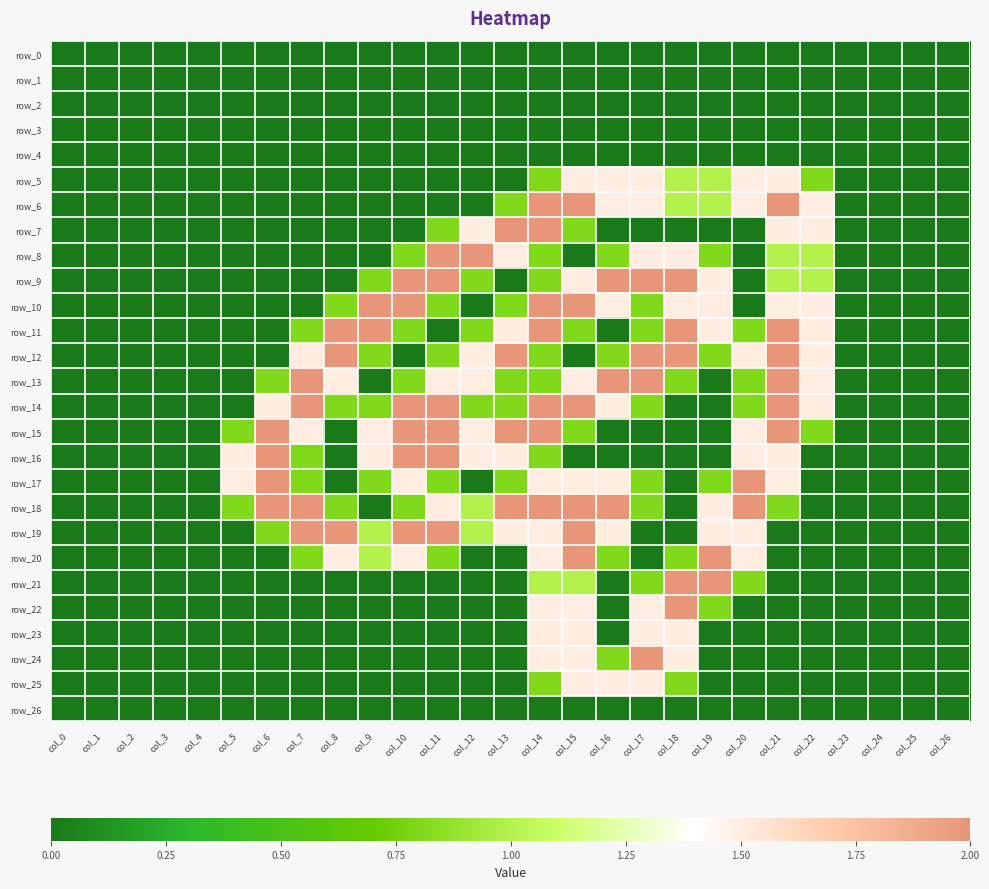

Reading right to left, transcribe all the data shown in this chart.

row_0: col_26=0.0	col_25=0.0	col_24=0.0	col_23=0.0	col_22=0.0	col_21=0.0	col_20=0.0	col_19=0.0	col_18=0.0	col_17=0.0	col_16=0.0	col_15=0.0	col_14=0.0	col_13=0.0	col_12=0.0	col_11=0.0	col_10=0.0	col_9=0.0	col_8=0.0	col_7=0.0	col_6=0.0	col_5=0.0	col_4=0.0	col_3=0.0	col_2=0.0	col_1=0.0	col_0=0.0
row_1: col_26=0.0	col_25=0.0	col_24=0.0	col_23=0.0	col_22=0.0	col_21=0.0	col_20=0.0	col_19=0.0	col_18=0.0	col_17=0.0	col_16=0.0	col_15=0.0	col_14=0.0	col_13=0.0	col_12=0.0	col_11=0.0	col_10=0.0	col_9=0.0	col_8=0.0	col_7=0.0	col_6=0.0	col_5=0.0	col_4=0.0	col_3=0.0	col_2=0.0	col_1=0.0	col_0=0.0
row_2: col_26=0.0	col_25=0.0	col_24=0.0	col_23=0.0	col_22=0.0	col_21=0.0	col_20=0.0	col_19=0.0	col_18=0.0	col_17=0.0	col_16=0.0	col_15=0.0	col_14=0.0	col_13=0.0	col_12=0.0	col_11=0.0	col_10=0.0	col_9=0.0	col_8=0.0	col_7=0.0	col_6=0.0	col_5=0.0	col_4=0.0	col_3=0.0	col_2=0.0	col_1=0.0	col_0=0.0
row_3: col_26=0.0	col_25=0.0	col_24=0.0	col_23=0.0	col_22=0.0	col_21=0.0	col_20=0.0	col_19=0.0	col_18=0.0	col_17=0.0	col_16=0.0	col_15=0.0	col_14=0.0	col_13=0.0	col_12=0.0	col_11=0.0	col_10=0.0	col_9=0.0	col_8=0.0	col_7=0.0	col_6=0.0	col_5=0.0	col_4=0.0	col_3=0.0	col_2=0.0	col_1=0.0	col_0=0.0
row_4: col_26=0.0	col_25=0.0	col_24=0.0	col_23=0.0	col_22=0.0	col_21=0.0	col_20=0.0	col_19=0.0	col_18=0.0	col_17=0.0	col_16=0.0	col_15=0.0	col_14=0.0	col_13=0.0	col_12=0.0	col_11=0.0	col_10=0.0	col_9=0.0	col_8=0.0	col_7=0.0	col_6=0.0	col_5=0.0	col_4=0.0	col_3=0.0	col_2=0.0	col_1=0.0	col_0=0.0
row_5: col_26=0.0	col_25=0.0	col_24=0.0	col_23=0.0	col_22=0.8	col_21=1.5	col_20=1.5	col_19=1.0	col_18=1.0	col_17=1.5	col_16=1.5	col_15=1.5	col_14=0.8	col_13=0.0	col_12=0.0	col_11=0.0	col_10=0.0	col_9=0.0	col_8=0.0	col_7=0.0	col_6=0.0	col_5=0.0	col_4=0.0	col_3=0.0	col_2=0.0	col_1=0.0	col_0=0.0
row_6: col_26=0.0	col_25=0.0	col_24=0.0	col_23=0.0	col_22=1.5	col_21=2.0	col_20=1.5	col_19=1.0	col_18=1.0	col_17=1.5	col_16=1.5	col_15=2.0	col_14=2.0	col_13=0.8	col_12=0.0	col_11=0.0	col_10=0.0	col_9=0.0	col_8=0.0	col_7=0.0	col_6=0.0	col_5=0.0	col_4=0.0	col_3=0.0	col_2=0.0	col_1=0.0	col_0=0.0
row_7: col_26=0.0	col_25=0.0	col_24=0.0	col_23=0.0	col_22=1.5	col_21=1.5	col_20=0.0	col_19=0.0	col_18=0.0	col_17=0.0	col_16=0.0	col_15=0.8	col_14=2.0	col_13=2.0	col_12=1.5	col_11=0.8	col_10=0.0	col_9=0.0	col_8=0.0	col_7=0.0	col_6=0.0	col_5=0.0	col_4=0.0	col_3=0.0	col_2=0.0	col_1=0.0	col_0=0.0
row_8: col_26=0.0	col_25=0.0	col_24=0.0	col_23=0.0	col_22=1.0	col_21=1.0	col_20=0.0	col_19=0.8	col_18=1.5	col_17=1.5	col_16=0.8	col_15=0.0	col_14=0.8	col_13=1.5	col_12=2.0	col_11=2.0	col_10=0.8	col_9=0.0	col_8=0.0	col_7=0.0	col_6=0.0	col_5=0.0	col_4=0.0	col_3=0.0	col_2=0.0	col_1=0.0	col_0=0.0
row_9: col_26=0.0	col_25=0.0	col_24=0.0	col_23=0.0	col_22=1.0	col_21=1.0	col_20=0.0	col_19=1.5	col_18=2.0	col_17=2.0	col_16=2.0	col_15=1.5	col_14=0.8	col_13=0.0	col_12=0.8	col_11=2.0	col_10=2.0	col_9=0.8	col_8=0.0	col_7=0.0	col_6=0.0	col_5=0.0	col_4=0.0	col_3=0.0	col_2=0.0	col_1=0.0	col_0=0.0
row_10: col_26=0.0	col_25=0.0	col_24=0.0	col_23=0.0	col_22=1.5	col_21=1.5	col_20=0.0	col_19=1.5	col_18=1.5	col_17=0.8	col_16=1.5	col_15=2.0	col_14=2.0	col_13=0.8	col_12=0.0	col_11=0.8	col_10=2.0	col_9=2.0	col_8=0.8	col_7=0.0	col_6=0.0	col_5=0.0	col_4=0.0	col_3=0.0	col_2=0.0	col_1=0.0	col_0=0.0
row_11: col_26=0.0	col_25=0.0	col_24=0.0	col_23=0.0	col_22=1.5	col_21=2.0	col_20=0.8	col_19=1.5	col_18=2.0	col_17=0.8	col_16=0.0	col_15=0.8	col_14=2.0	col_13=1.5	col_12=0.8	col_11=0.0	col_10=0.8	col_9=2.0	col_8=2.0	col_7=0.8	col_6=0.0	col_5=0.0	col_4=0.0	col_3=0.0	col_2=0.0	col_1=0.0	col_0=0.0
row_12: col_26=0.0	col_25=0.0	col_24=0.0	col_23=0.0	col_22=1.5	col_21=2.0	col_20=1.5	col_19=0.8	col_18=2.0	col_17=2.0	col_16=0.8	col_15=0.0	col_14=0.8	col_13=2.0	col_12=1.5	col_11=0.8	col_10=0.0	col_9=0.8	col_8=2.0	col_7=1.5	col_6=0.0	col_5=0.0	col_4=0.0	col_3=0.0	col_2=0.0	col_1=0.0	col_0=0.0
row_13: col_26=0.0	col_25=0.0	col_24=0.0	col_23=0.0	col_22=1.5	col_21=2.0	col_20=0.8	col_19=0.0	col_18=0.8	col_17=2.0	col_16=2.0	col_15=1.5	col_14=0.8	col_13=0.8	col_12=1.5	col_11=1.5	col_10=0.8	col_9=0.0	col_8=1.5	col_7=2.0	col_6=0.8	col_5=0.0	col_4=0.0	col_3=0.0	col_2=0.0	col_1=0.0	col_0=0.0
row_14: col_26=0.0	col_25=0.0	col_24=0.0	col_23=0.0	col_22=1.5	col_21=2.0	col_20=0.8	col_19=0.0	col_18=0.0	col_17=0.8	col_16=1.5	col_15=2.0	col_14=2.0	col_13=0.8	col_12=0.8	col_11=2.0	col_10=2.0	col_9=0.8	col_8=0.8	col_7=2.0	col_6=1.5	col_5=0.0	col_4=0.0	col_3=0.0	col_2=0.0	col_1=0.0	col_0=0.0
row_15: col_26=0.0	col_25=0.0	col_24=0.0	col_23=0.0	col_22=0.8	col_21=2.0	col_20=1.5	col_19=0.0	col_18=0.0	col_17=0.0	col_16=0.0	col_15=0.8	col_14=2.0	col_13=2.0	col_12=1.5	col_11=2.0	col_10=2.0	col_9=1.5	col_8=0.0	col_7=1.5	col_6=2.0	col_5=0.8	col_4=0.0	col_3=0.0	col_2=0.0	col_1=0.0	col_0=0.0
row_16: col_26=0.0	col_25=0.0	col_24=0.0	col_23=0.0	col_22=0.0	col_21=1.5	col_20=1.5	col_19=0.0	col_18=0.0	col_17=0.0	col_16=0.0	col_15=0.0	col_14=0.8	col_13=1.5	col_12=1.5	col_11=2.0	col_10=2.0	col_9=1.5	col_8=0.0	col_7=0.8	col_6=2.0	col_5=1.5	col_4=0.0	col_3=0.0	col_2=0.0	col_1=0.0	col_0=0.0
row_17: col_26=0.0	col_25=0.0	col_24=0.0	col_23=0.0	col_22=0.0	col_21=1.5	col_20=2.0	col_19=0.8	col_18=0.0	col_17=0.8	col_16=1.5	col_15=1.5	col_14=1.5	col_13=0.8	col_12=0.0	col_11=0.8	col_10=1.5	col_9=0.8	col_8=0.0	col_7=0.8	col_6=2.0	col_5=1.5	col_4=0.0	col_3=0.0	col_2=0.0	col_1=0.0	col_0=0.0
row_18: col_26=0.0	col_25=0.0	col_24=0.0	col_23=0.0	col_22=0.0	col_21=0.8	col_20=2.0	col_19=1.5	col_18=0.0	col_17=0.8	col_16=2.0	col_15=2.0	col_14=2.0	col_13=2.0	col_12=1.0	col_11=1.5	col_10=0.8	col_9=0.0	col_8=0.8	col_7=2.0	col_6=2.0	col_5=0.8	col_4=0.0	col_3=0.0	col_2=0.0	col_1=0.0	col_0=0.0
row_19: col_26=0.0	col_25=0.0	col_24=0.0	col_23=0.0	col_22=0.0	col_21=0.0	col_20=1.5	col_19=1.5	col_18=0.0	col_17=0.0	col_16=1.5	col_15=2.0	col_14=1.5	col_13=1.5	col_12=1.0	col_11=2.0	col_10=2.0	col_9=1.0	col_8=2.0	col_7=2.0	col_6=0.8	col_5=0.0	col_4=0.0	col_3=0.0	col_2=0.0	col_1=0.0	col_0=0.0
row_20: col_26=0.0	col_25=0.0	col_24=0.0	col_23=0.0	col_22=0.0	col_21=0.0	col_20=1.5	col_19=2.0	col_18=0.8	col_17=0.0	col_16=0.8	col_15=2.0	col_14=1.5	col_13=0.0	col_12=0.0	col_11=0.8	col_10=1.5	col_9=1.0	col_8=1.5	col_7=0.8	col_6=0.0	col_5=0.0	col_4=0.0	col_3=0.0	col_2=0.0	col_1=0.0	col_0=0.0
row_21: col_26=0.0	col_25=0.0	col_24=0.0	col_23=0.0	col_22=0.0	col_21=0.0	col_20=0.8	col_19=2.0	col_18=2.0	col_17=0.8	col_16=0.0	col_15=1.0	col_14=1.0	col_13=0.0	col_12=0.0	col_11=0.0	col_10=0.0	col_9=0.0	col_8=0.0	col_7=0.0	col_6=0.0	col_5=0.0	col_4=0.0	col_3=0.0	col_2=0.0	col_1=0.0	col_0=0.0
row_22: col_26=0.0	col_25=0.0	col_24=0.0	col_23=0.0	col_22=0.0	col_21=0.0	col_20=0.0	col_19=0.8	col_18=2.0	col_17=1.5	col_16=0.0	col_15=1.5	col_14=1.5	col_13=0.0	col_12=0.0	col_11=0.0	col_10=0.0	col_9=0.0	col_8=0.0	col_7=0.0	col_6=0.0	col_5=0.0	col_4=0.0	col_3=0.0	col_2=0.0	col_1=0.0	col_0=0.0
row_23: col_26=0.0	col_25=0.0	col_24=0.0	col_23=0.0	col_22=0.0	col_21=0.0	col_20=0.0	col_19=0.0	col_18=1.5	col_17=1.5	col_16=0.0	col_15=1.5	col_14=1.5	col_13=0.0	col_12=0.0	col_11=0.0	col_10=0.0	col_9=0.0	col_8=0.0	col_7=0.0	col_6=0.0	col_5=0.0	col_4=0.0	col_3=0.0	col_2=0.0	col_1=0.0	col_0=0.0
row_24: col_26=0.0	col_25=0.0	col_24=0.0	col_23=0.0	col_22=0.0	col_21=0.0	col_20=0.0	col_19=0.0	col_18=1.5	col_17=2.0	col_16=0.8	col_15=1.5	col_14=1.5	col_13=0.0	col_12=0.0	col_11=0.0	col_10=0.0	col_9=0.0	col_8=0.0	col_7=0.0	col_6=0.0	col_5=0.0	col_4=0.0	col_3=0.0	col_2=0.0	col_1=0.0	col_0=0.0
row_25: col_26=0.0	col_25=0.0	col_24=0.0	col_23=0.0	col_22=0.0	col_21=0.0	col_20=0.0	col_19=0.0	col_18=0.8	col_17=1.5	col_16=1.5	col_15=1.5	col_14=0.8	col_13=0.0	col_12=0.0	col_11=0.0	col_10=0.0	col_9=0.0	col_8=0.0	col_7=0.0	col_6=0.0	col_5=0.0	col_4=0.0	col_3=0.0	col_2=0.0	col_1=0.0	col_0=0.0
row_26: col_26=0.0	col_25=0.0	col_24=0.0	col_23=0.0	col_22=0.0	col_21=0.0	col_20=0.0	col_19=0.0	col_18=0.0	col_17=0.0	col_16=0.0	col_15=0.0	col_14=0.0	col_13=0.0	col_12=0.0	col_11=0.0	col_10=0.0	col_9=0.0	col_8=0.0	col_7=0.0	col_6=0.0	col_5=0.0	col_4=0.0	col_3=0.0	col_2=0.0	col_1=0.0	col_0=0.0